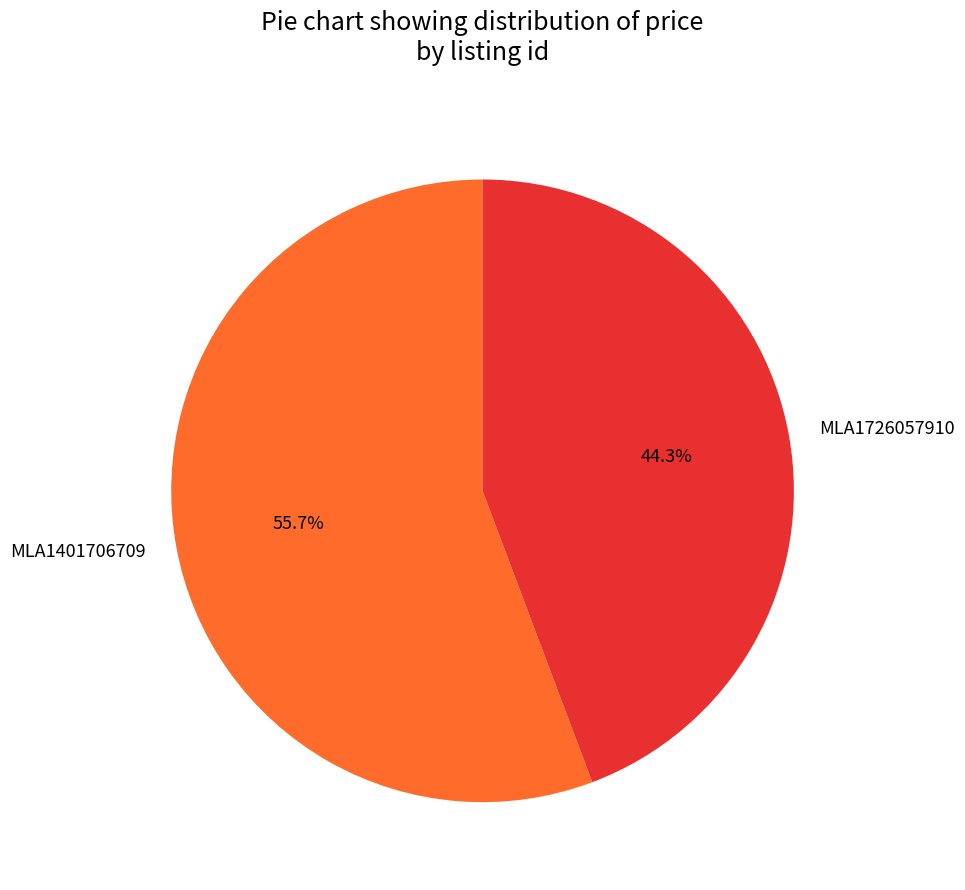

How many segments does this pie chart have?

2